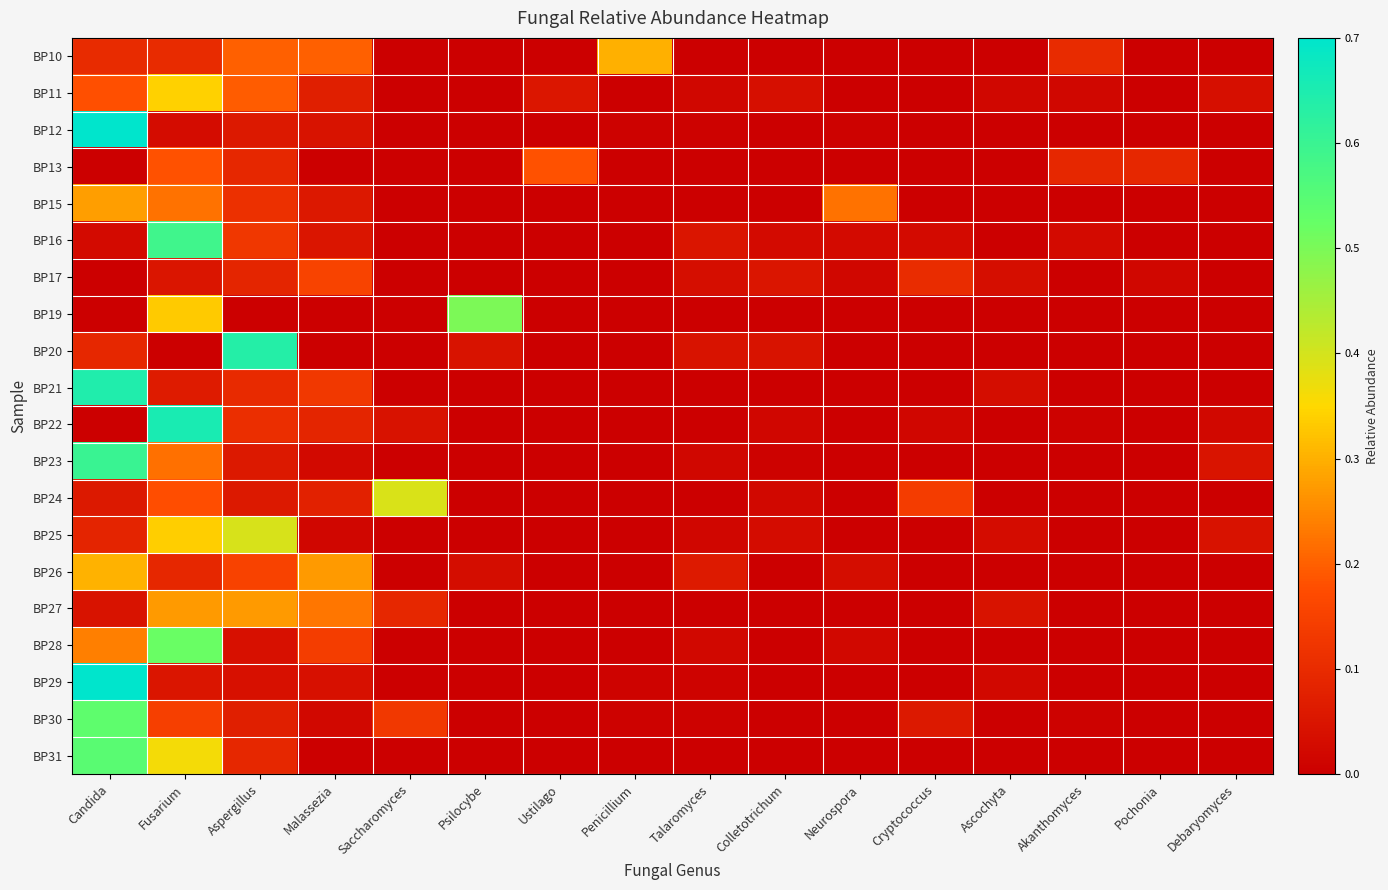

Which category has the lowest value across all series?

Saccharomyces